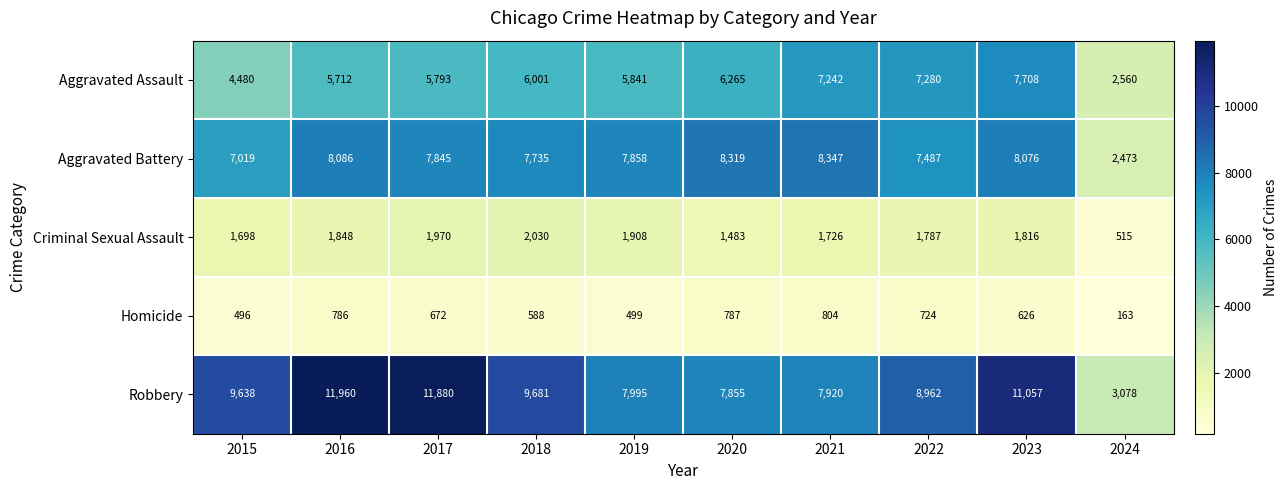

At which category is the sum across all series the highest?

2023